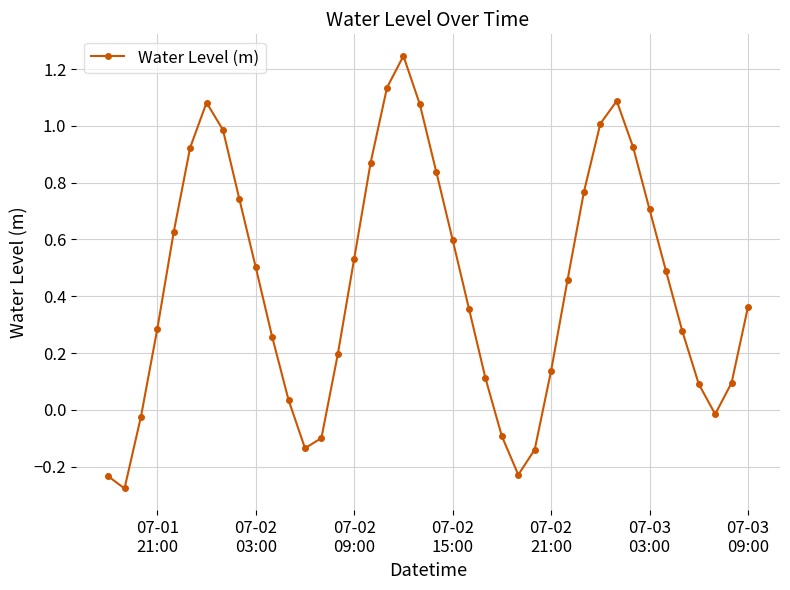

Does the chart display data point markers on the line(s)?

Yes